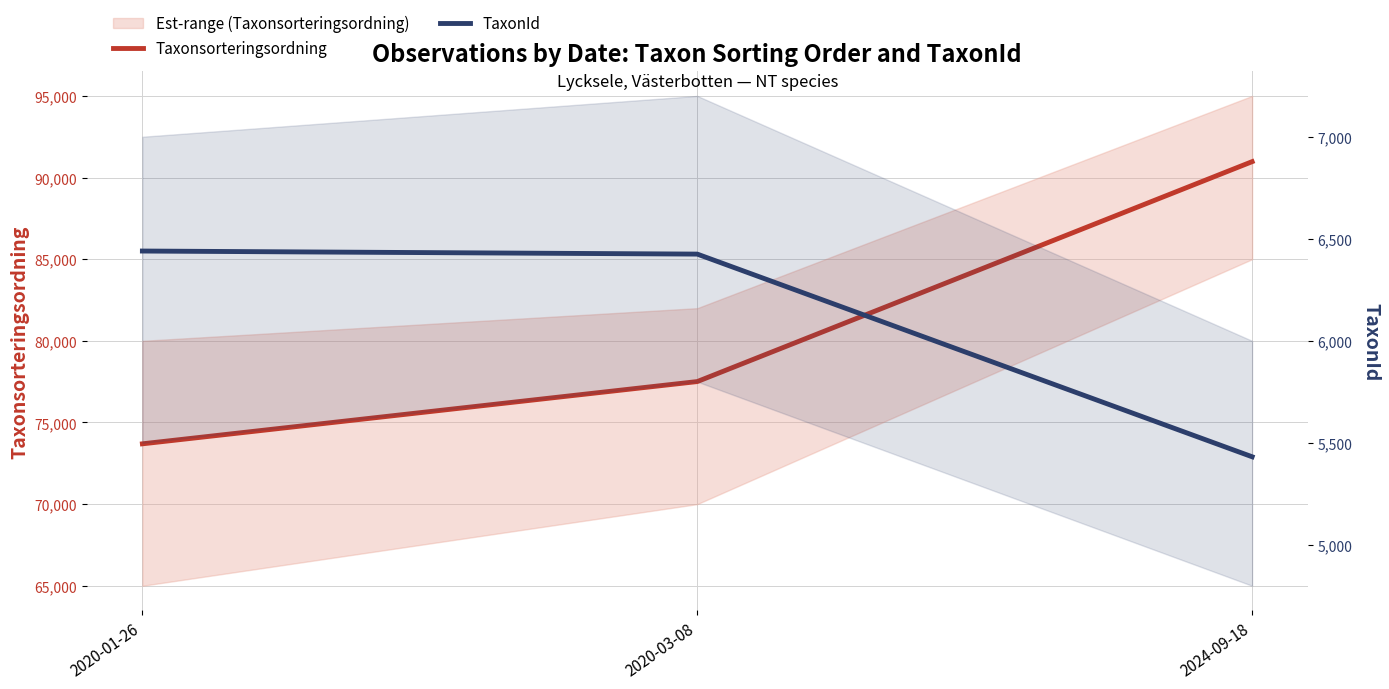

Between 2020-01-26 and 2024-09-18, which series saw the biggest shift?

Taxonsorteringsordning